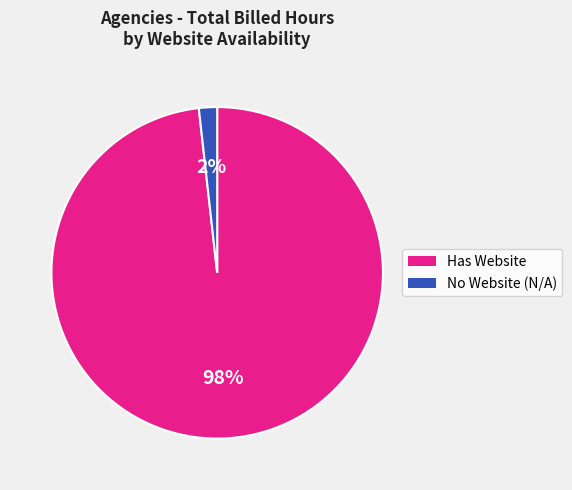

To the nearest percent, what is the difference between the largest and smallest slice percentages?

96%